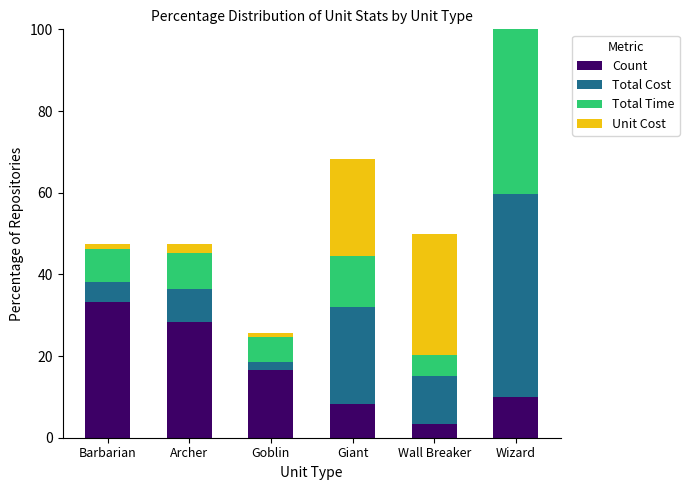

Is it true that Unit Cost equals 3.2 at Archer?

False